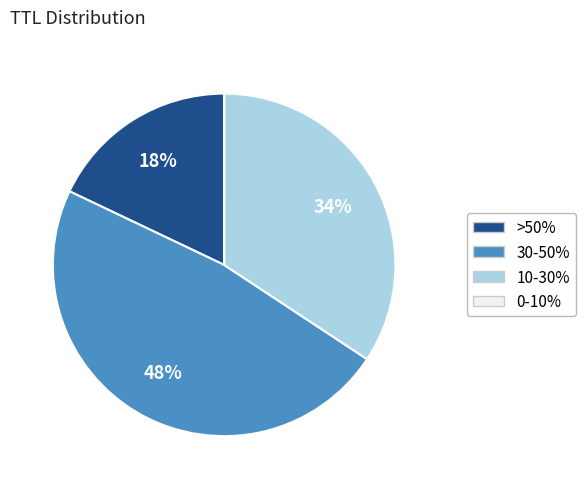

To the nearest percent, what percentage of the pie is >50%?

18%